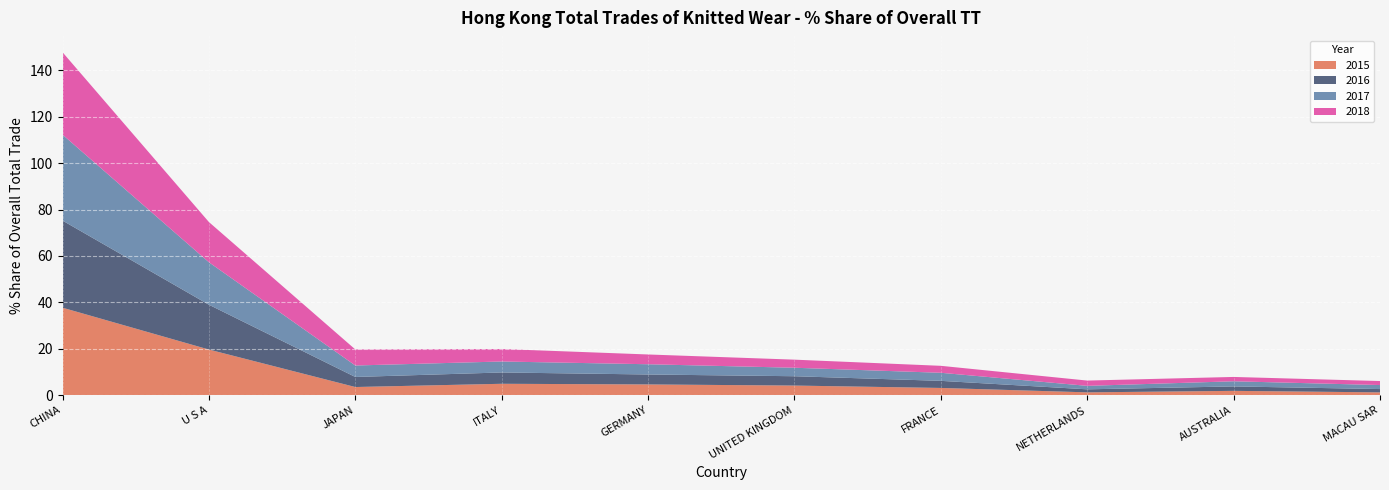

Reading left to right, what are all the values shown in this chart?

2015: 37.7	19.7	3.5	4.9	4.7	4.2	3.1	1.2	1.9	1.2
2016: 37.5	19.3	4.3	4.9	4.3	4.0	3.1	1.3	1.9	1.4
2017: 37.0	18.3	4.9	4.7	4.4	3.7	3.5	1.5	2.2	1.7
2018: 35.5	17.3	6.9	5.4	4.2	3.5	3.0	2.3	1.9	1.7